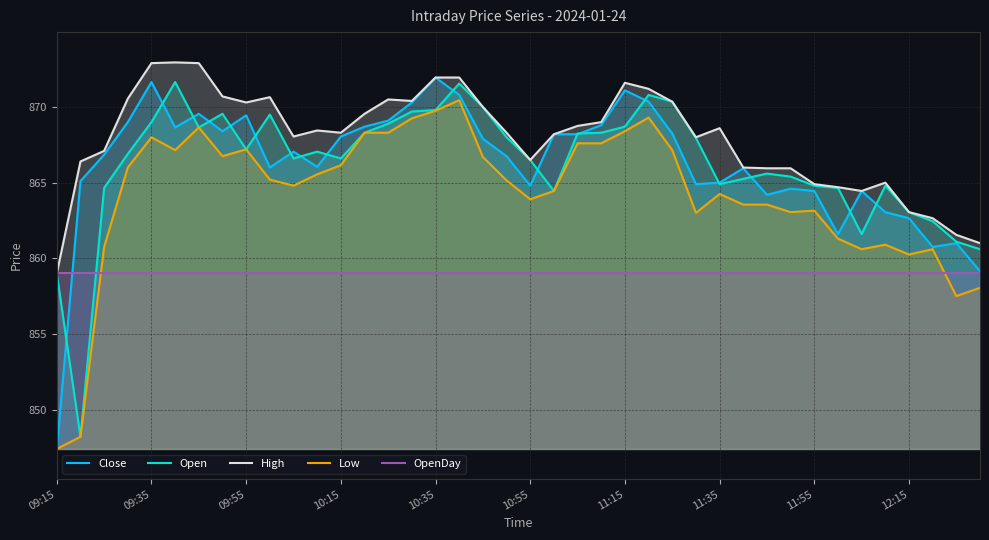

Which series has the largest total across all categories?

High